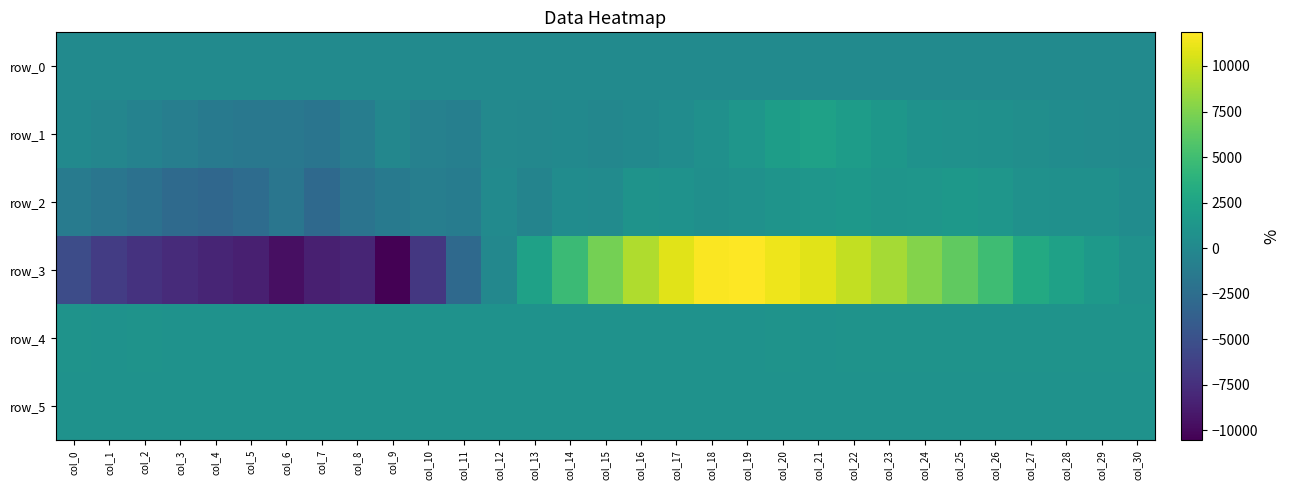

What value does the row_0 series have at col_20?

190.8